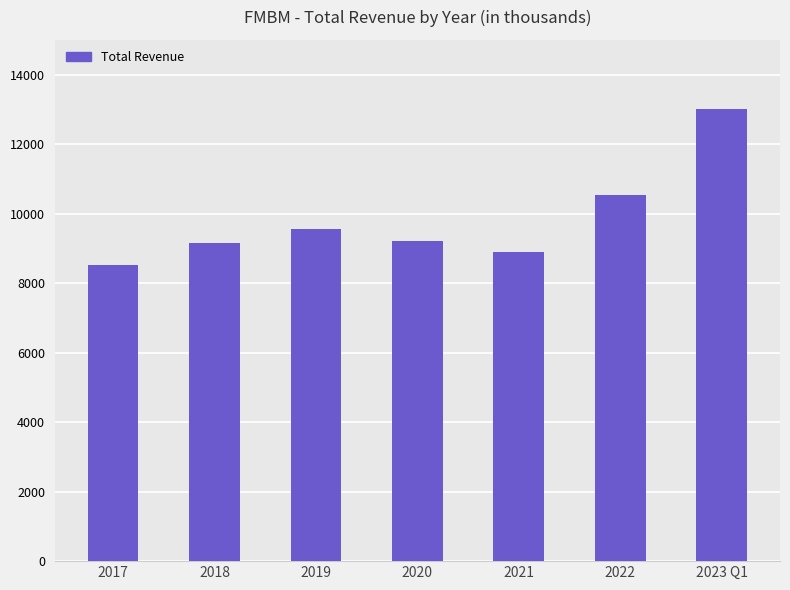

What is the label of the 5th bar from the right?

2019